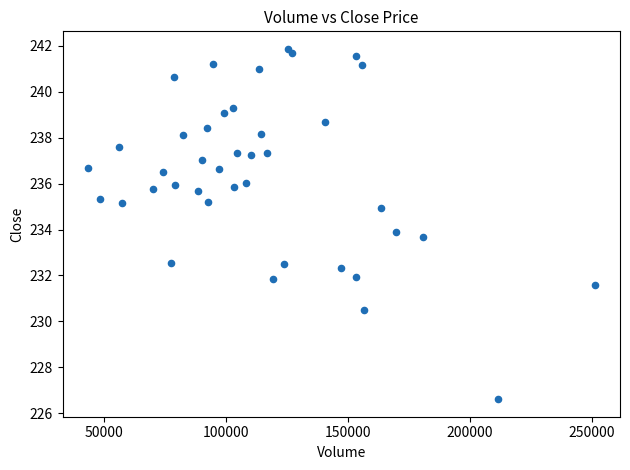

What is the range of X values (max minus min)?

207879.4